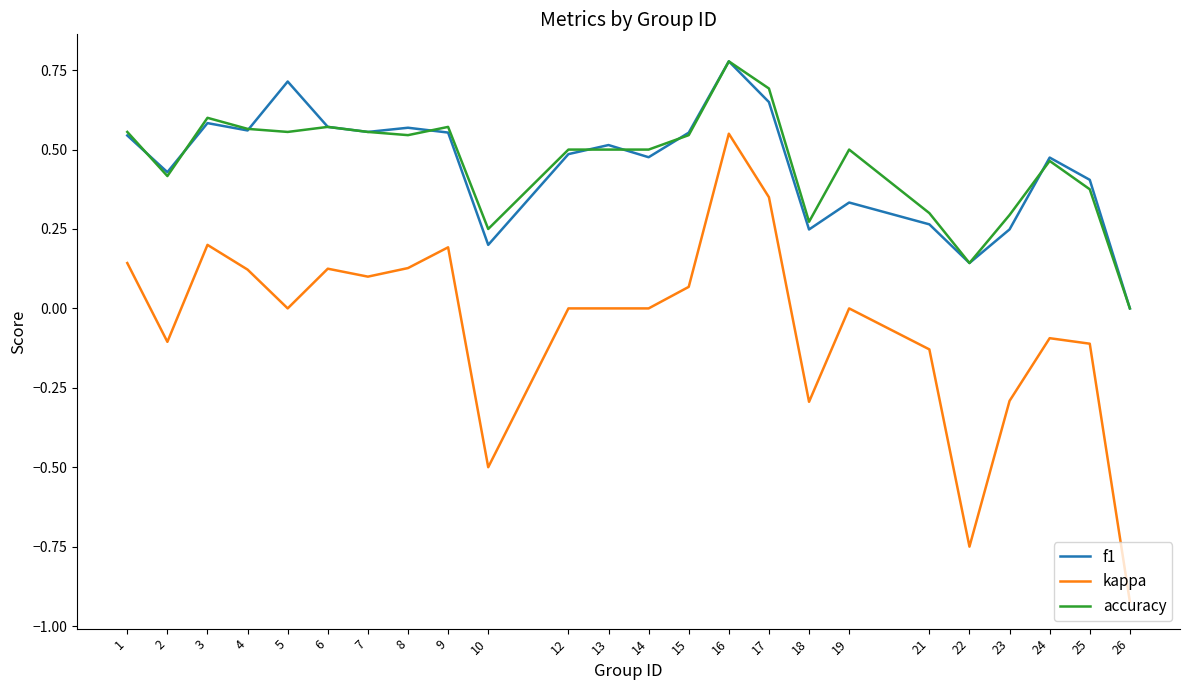

Between 17 and 18, which series saw the biggest shift?

kappa